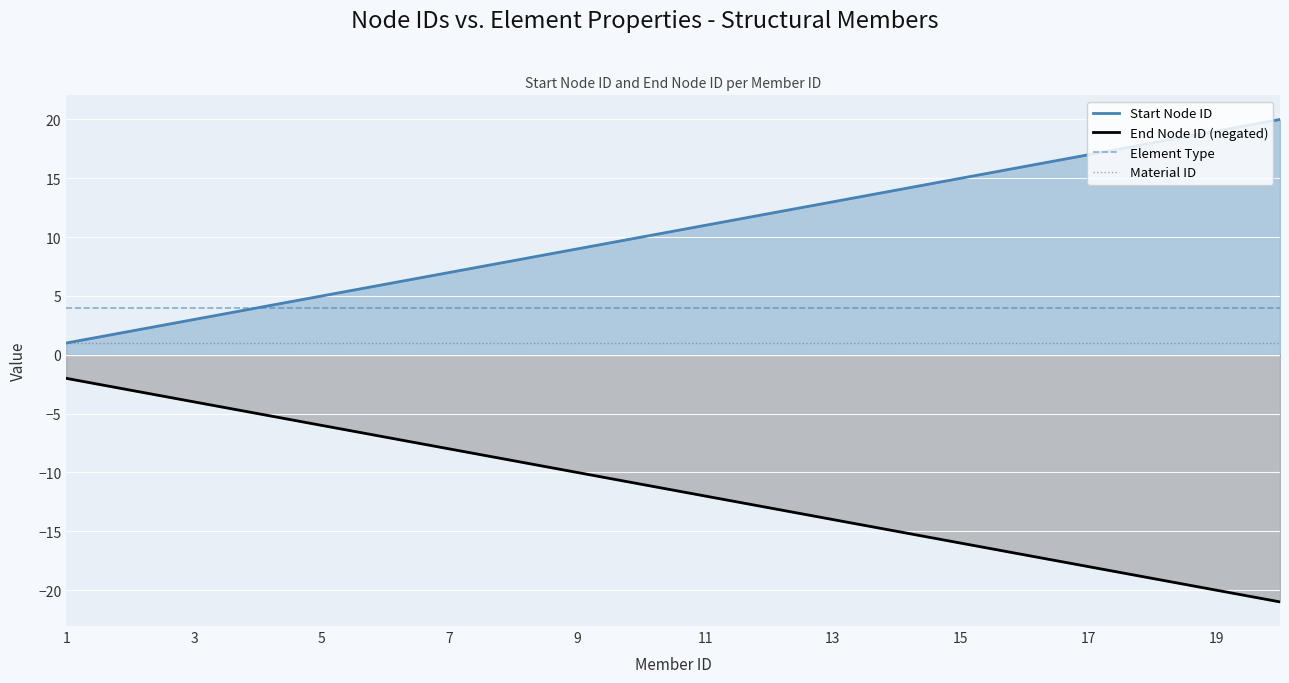

What is the greatest value displayed?

20